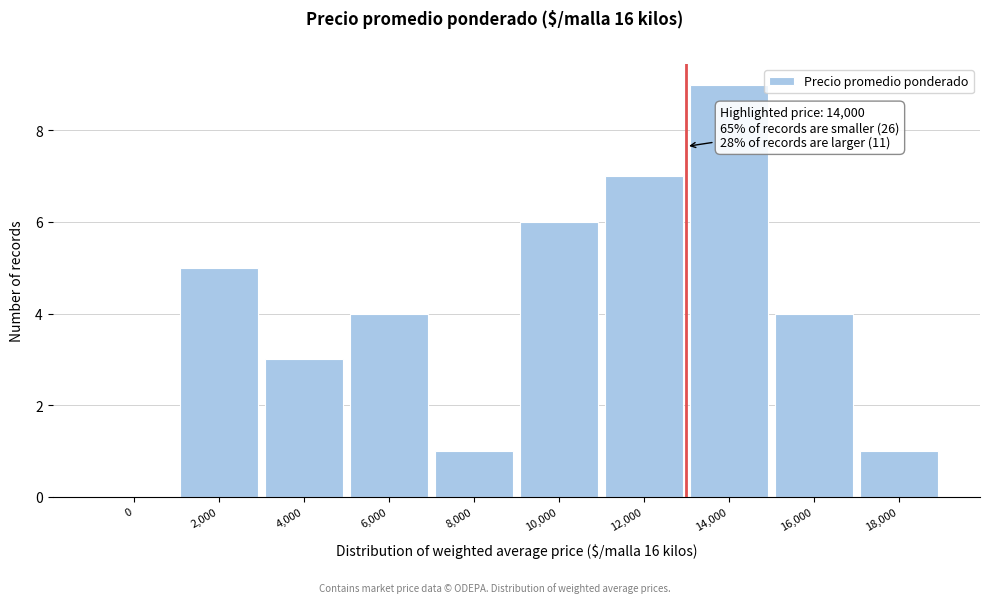

Reading left to right, what are all the values shown in this chart?

0=0	2,000=5	4,000=3	6,000=4	8,000=1	10,000=6	12,000=7	14,000=9	16,000=4	18,000=1